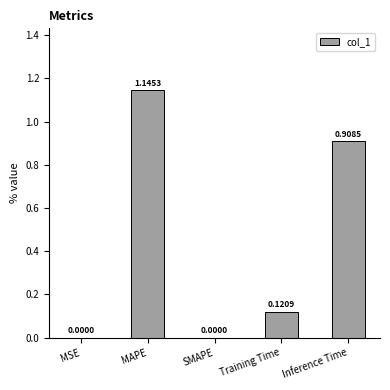

Is it true that the value at SMAPE is 0.4?

False